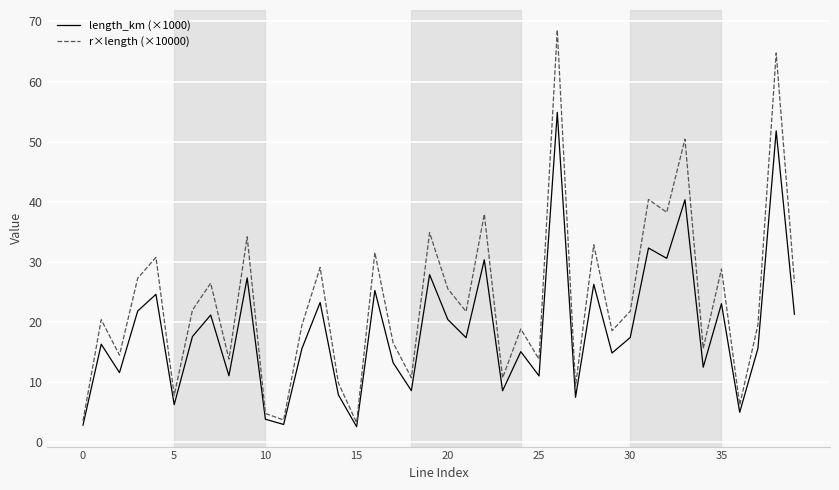

True or false: length_km (×1000) and r×length (×10000) intersect in this chart.

False